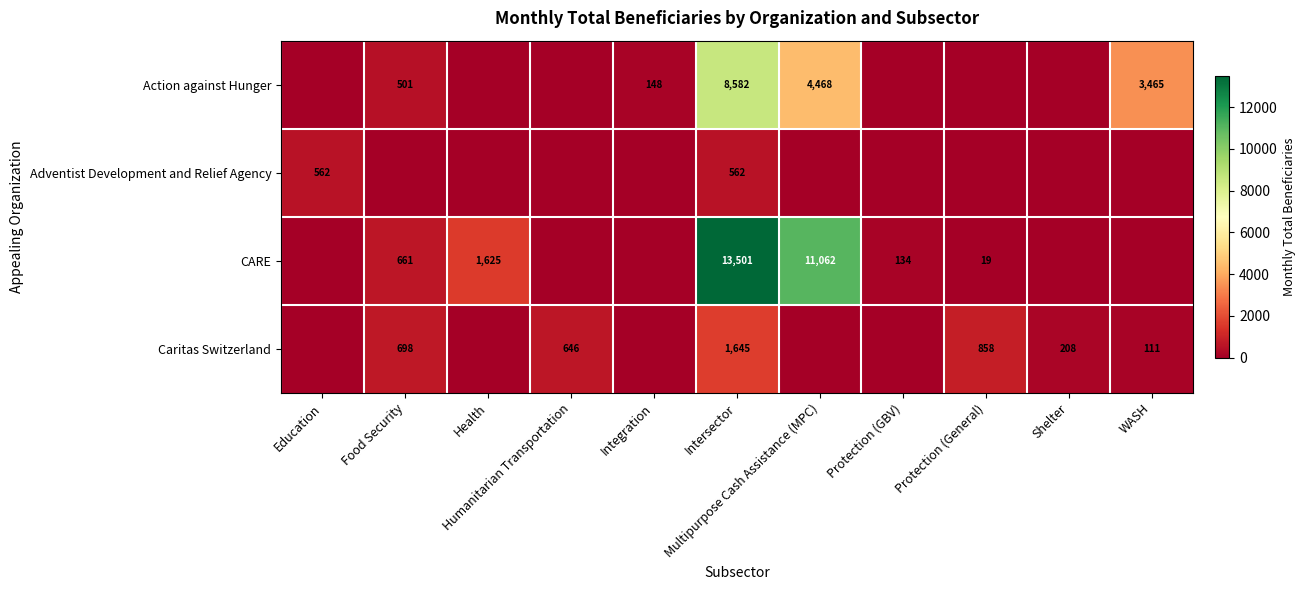

True or false: Caritas Switzerland has a value of 111 at WASH.

True